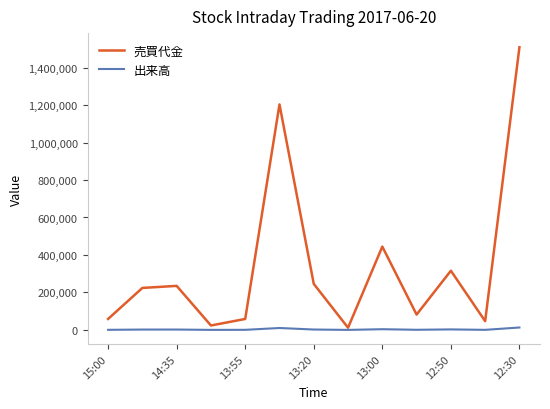

How many values in the 出来高 series are below 1900?

6